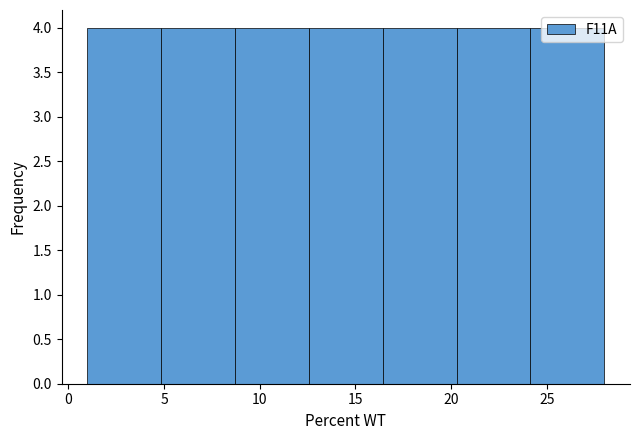

Reading left to right, transcribe this chart: for each bar, give the range it covers on the x-axis and its height. Neither the bar edges nor the heights are printed on the chart, so give them approximately, as read against the axes.

1.0 to 5.0: 4
5.0 to 8.5: 4
8.5 to 12.5: 4
12.5 to 16.5: 4
16.5 to 20.5: 4
20.5 to 24.0: 4
24.0 to 28.0: 4